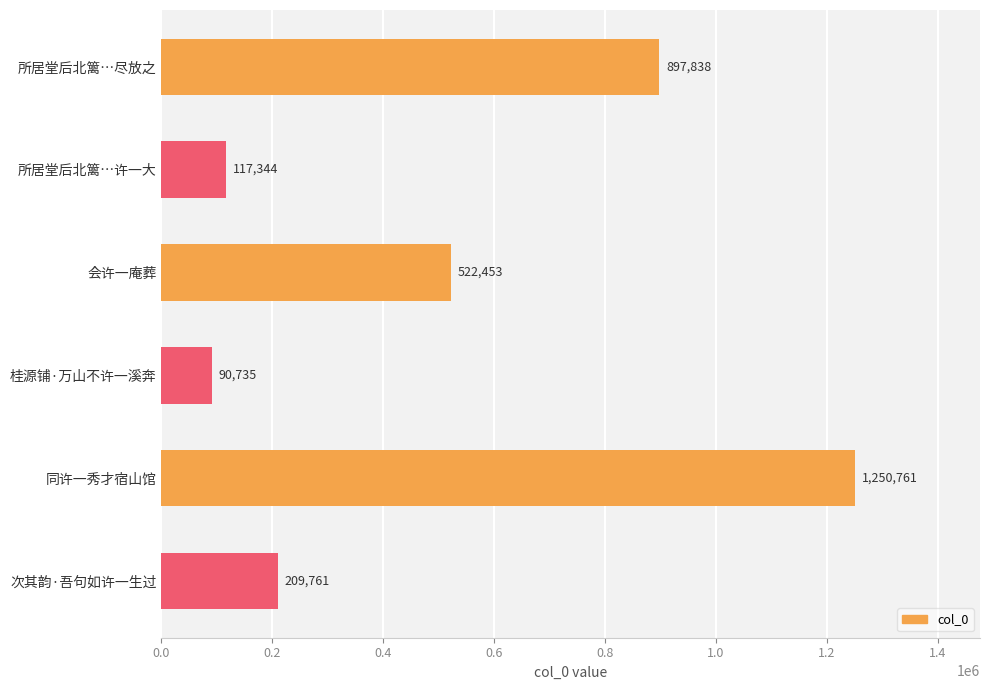

What is the minimum value shown in the chart?

90735